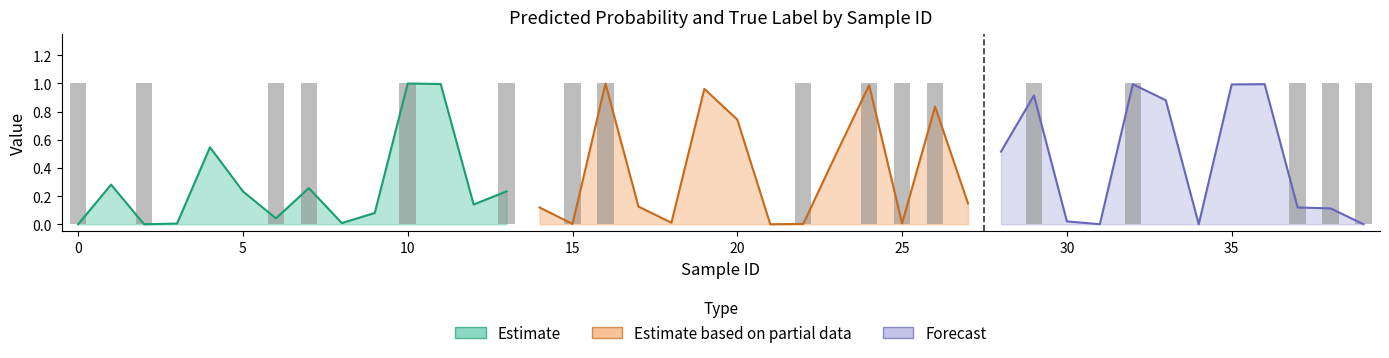

Reading left to right, extract all data points from this chart.

p_A: 0.0	0.3	0.0	0.0	0.5	0.2	0.0	0.3	0.0	0.1	1.0	1.0	0.1	0.2	0.1	0.0	1.0	0.1	0.0	1.0	0.7	0.0	0.0	0.5	1.0	0.0	0.8	0.1	0.5	0.9	0.0	0.0	1.0	0.9	0.0	1.0	1.0	0.1	0.1	0.0
label_num: 1.0	0.0	1.0	0.0	0.0	0.0	1.0	1.0	0.0	0.0	1.0	0.0	0.0	1.0	0.0	1.0	1.0	0.0	0.0	0.0	0.0	0.0	1.0	0.0	1.0	1.0	1.0	0.0	0.0	1.0	0.0	0.0	1.0	0.0	0.0	0.0	0.0	1.0	1.0	1.0